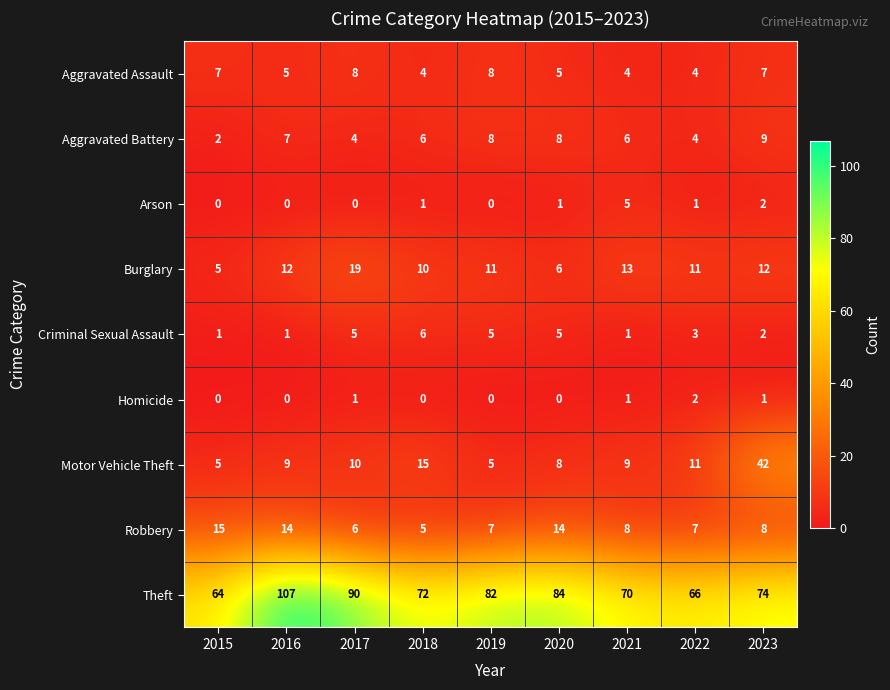

The value of Criminal Sexual Assault at 2023 is 2. True or false?

True